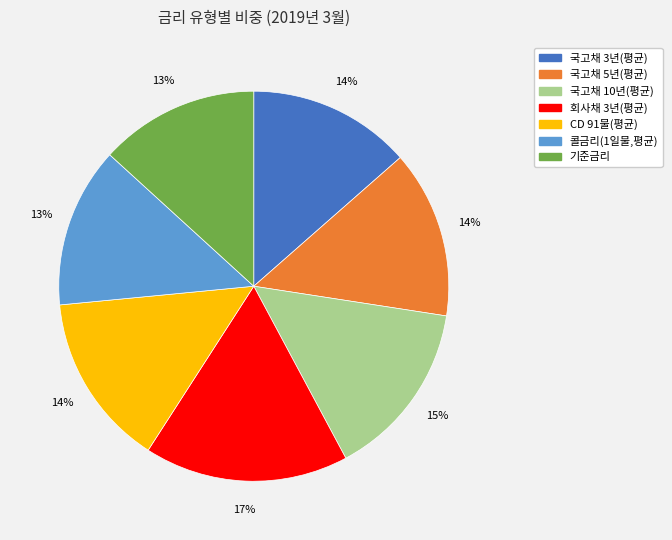

Which slice is the largest?

회사채 3년(평균)